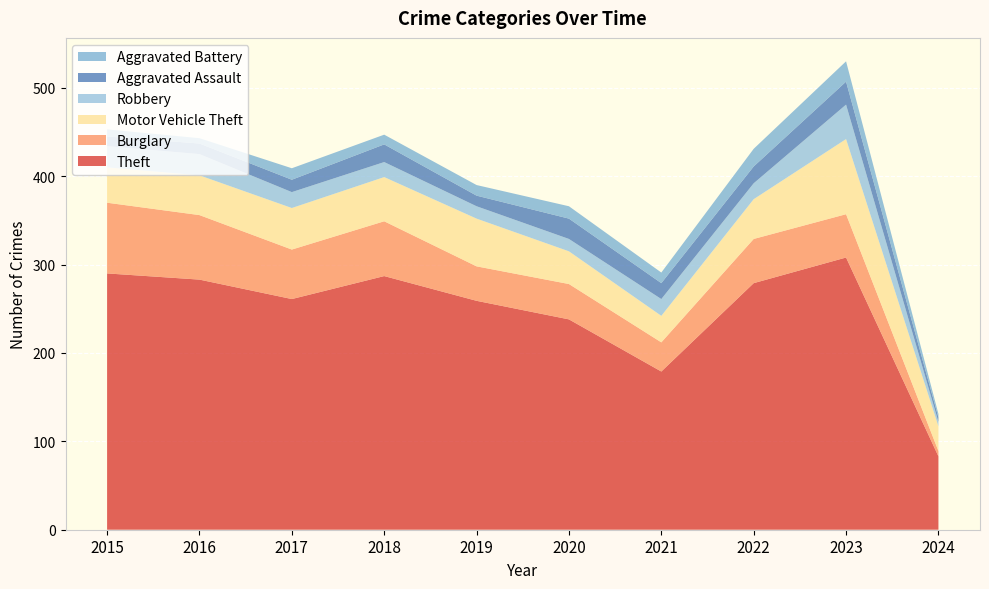

Reading left to right, what are all the values shown in this chart?

Theft: 2015=290	2016=283	2017=261	2018=287	2019=259	2020=238	2021=179	2022=279	2023=308	2024=83
Burglary: 2015=80	2016=73	2017=56	2018=62	2019=39	2020=40	2021=33	2022=50	2023=49	2024=6
Motor Vehicle Theft: 2015=40	2016=45	2017=47	2018=50	2019=54	2020=37	2021=30	2022=45	2023=85	2024=28
Robbery: 2015=24	2016=24	2017=18	2018=17	2019=14	2020=14	2021=19	2022=18	2023=39	2024=5
Aggravated Assault: 2015=11	2016=12	2017=14	2018=20	2019=12	2020=23	2021=18	2022=19	2023=26	2024=5
Aggravated Battery: 2015=8	2016=6	2017=13	2018=11	2019=12	2020=14	2021=12	2022=20	2023=23	2024=4